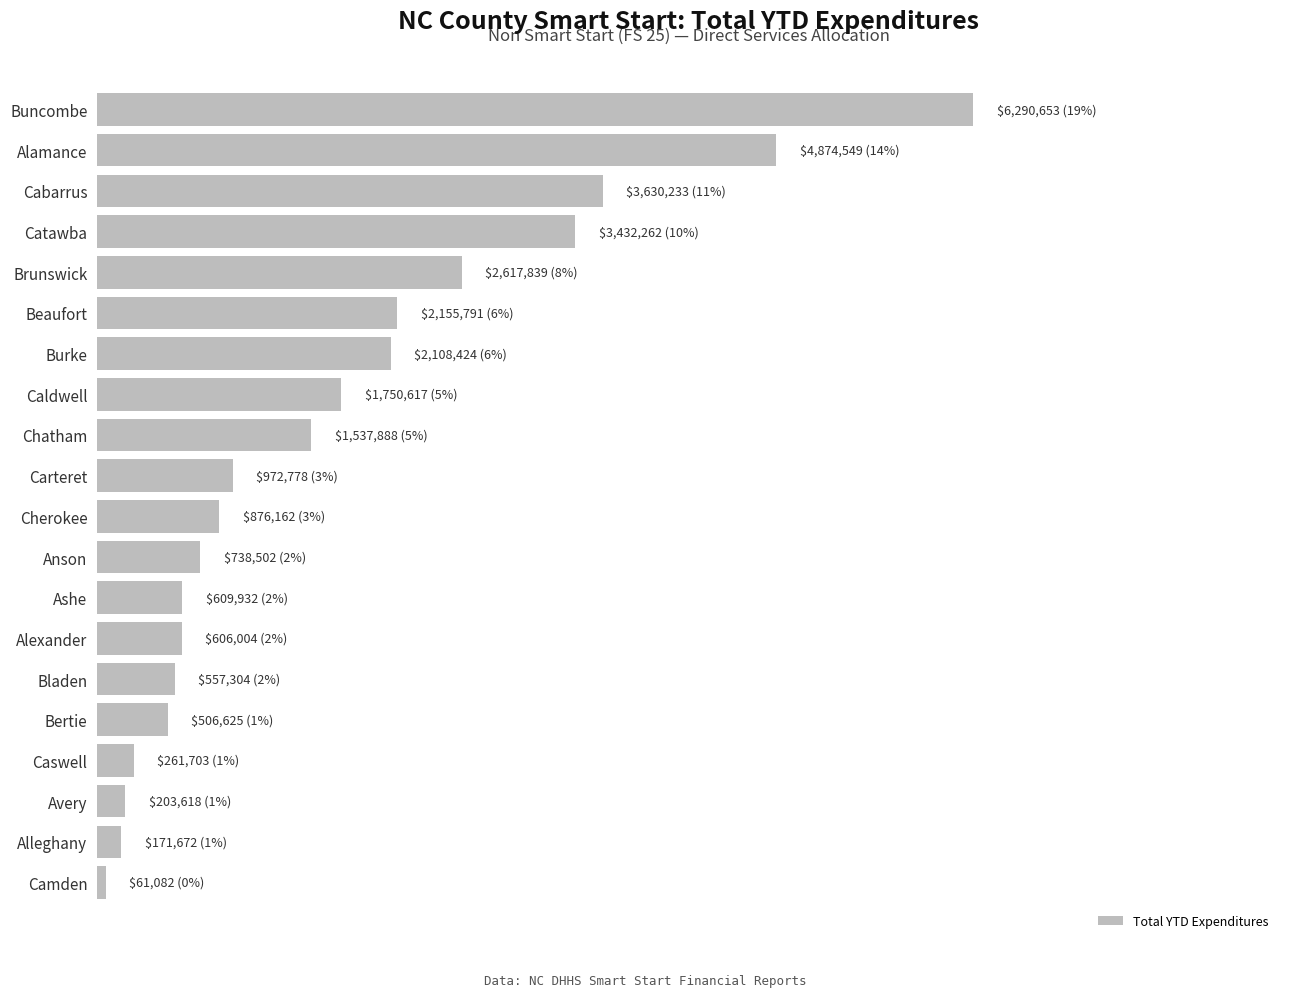

Are the bars horizontal?

Yes